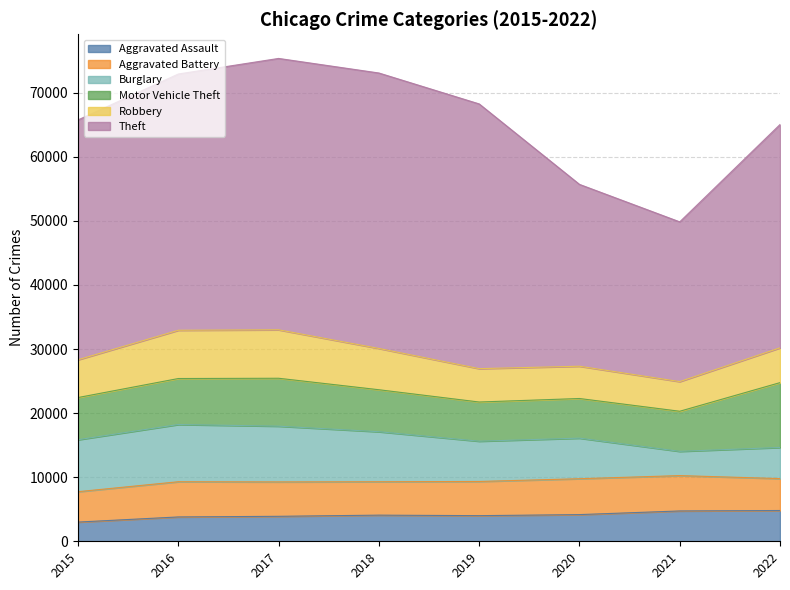

Rank the series at 2018 from lowest to highest value.

Aggravated Assault, Aggravated Battery, Robbery, Motor Vehicle Theft, Burglary, Theft